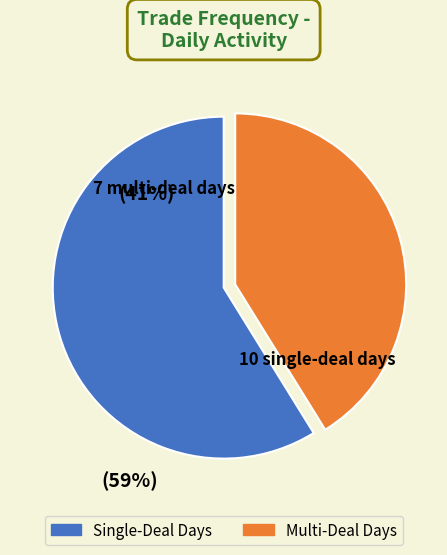

Is there a majority slice in this chart?

Yes